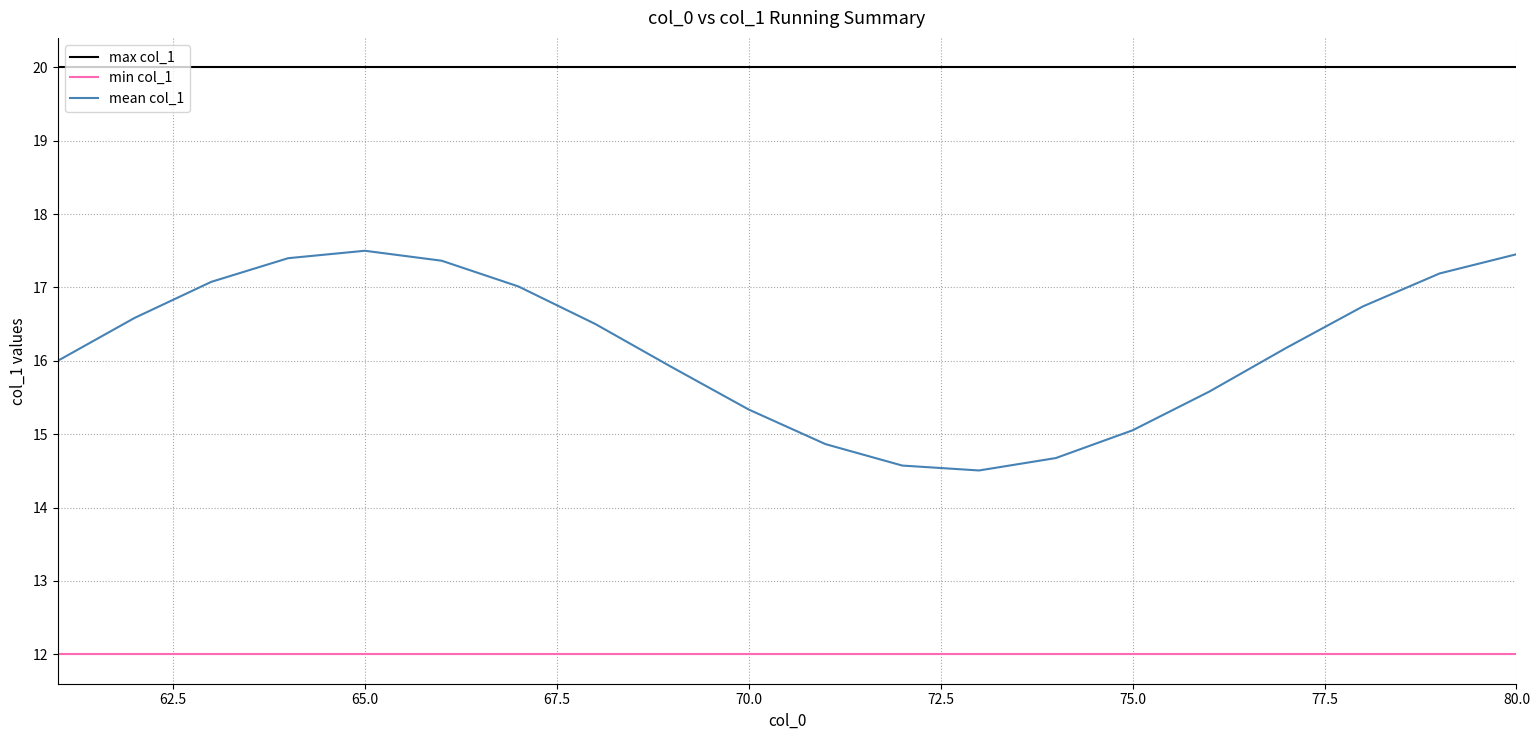

List the series in order of their overall mean, highest first.

max col_1, mean col_1, min col_1